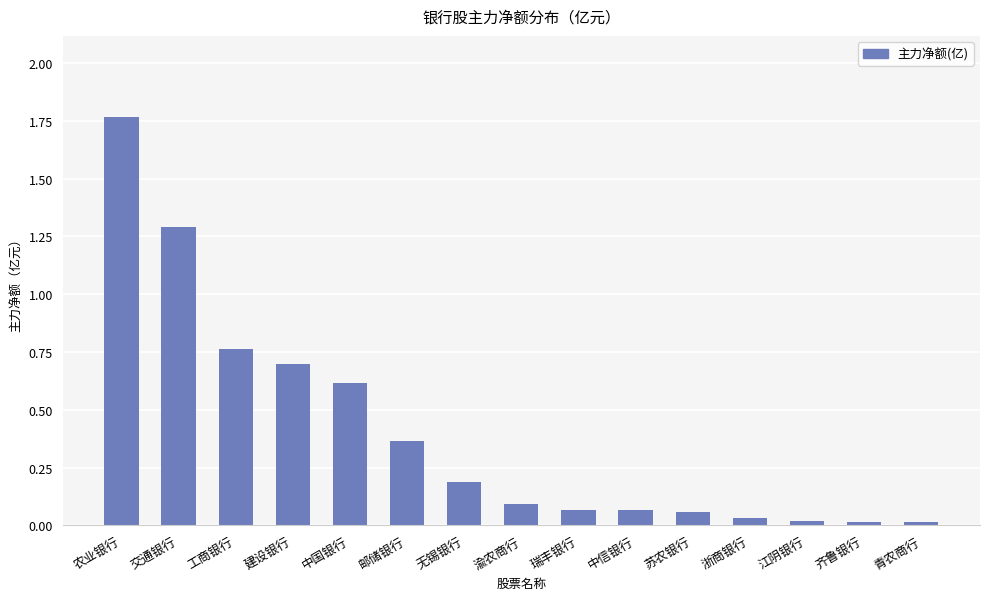

Is it true that the value at 交通银行 is 1.8?

False